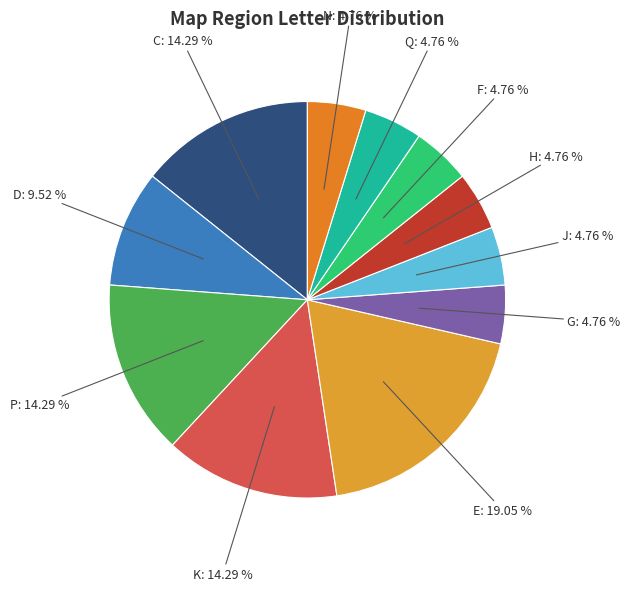

To the nearest percent, what portion does G represent?

5%